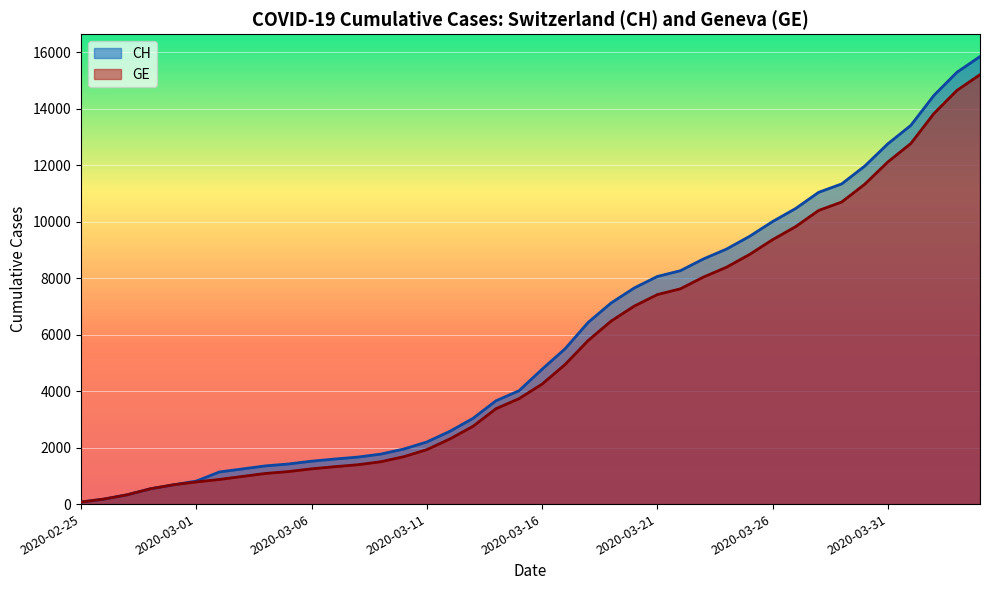

True or false: GE and CH intersect in this chart.

False